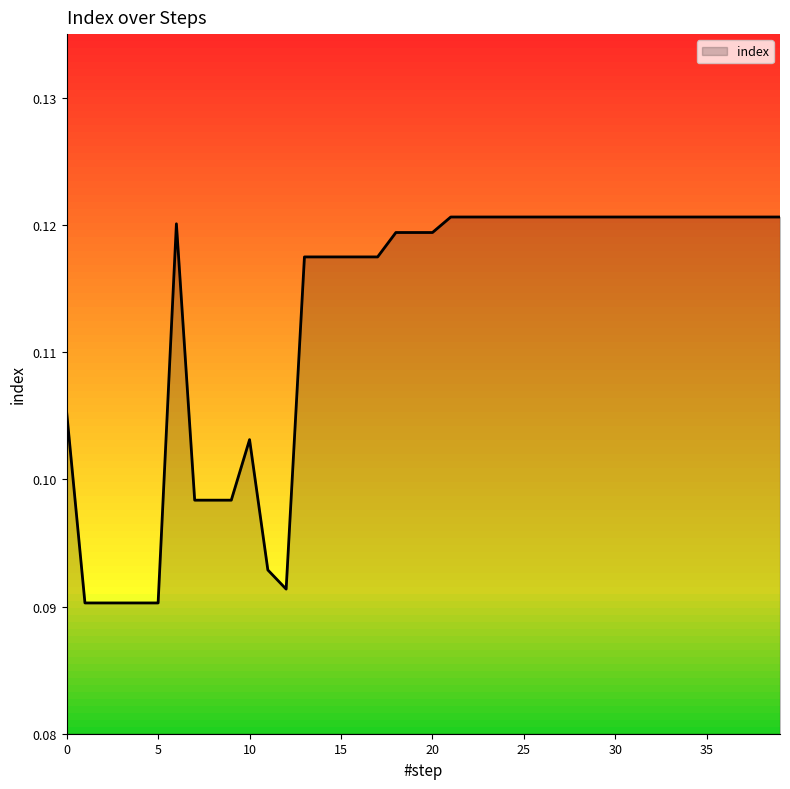

How many lines are shown in the chart?

1